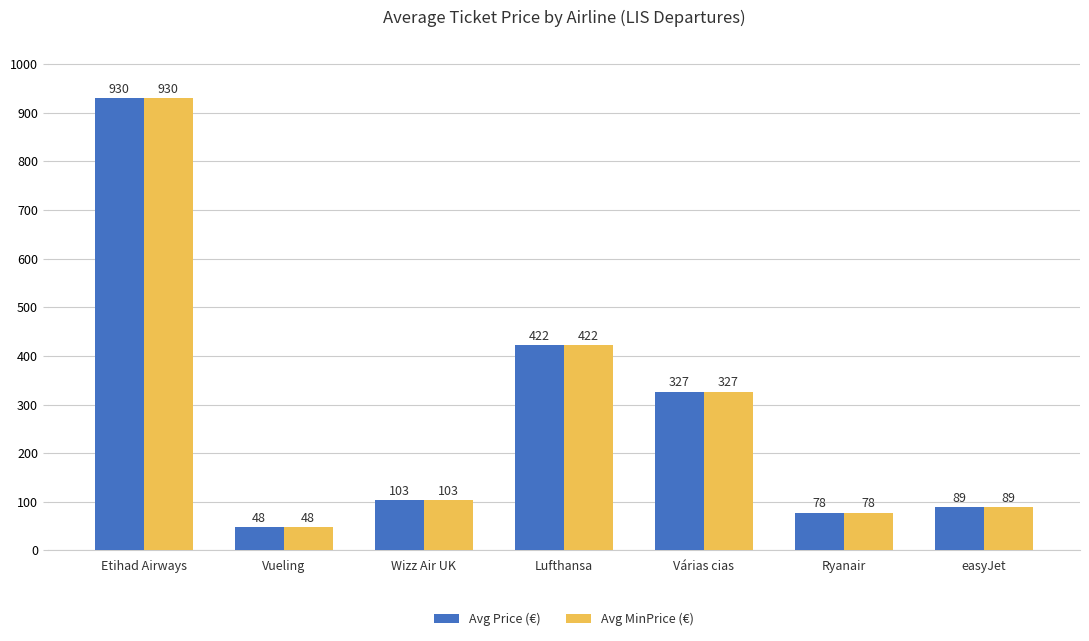

Read the Avg Price (€) value at Wizz Air UK.

102.8